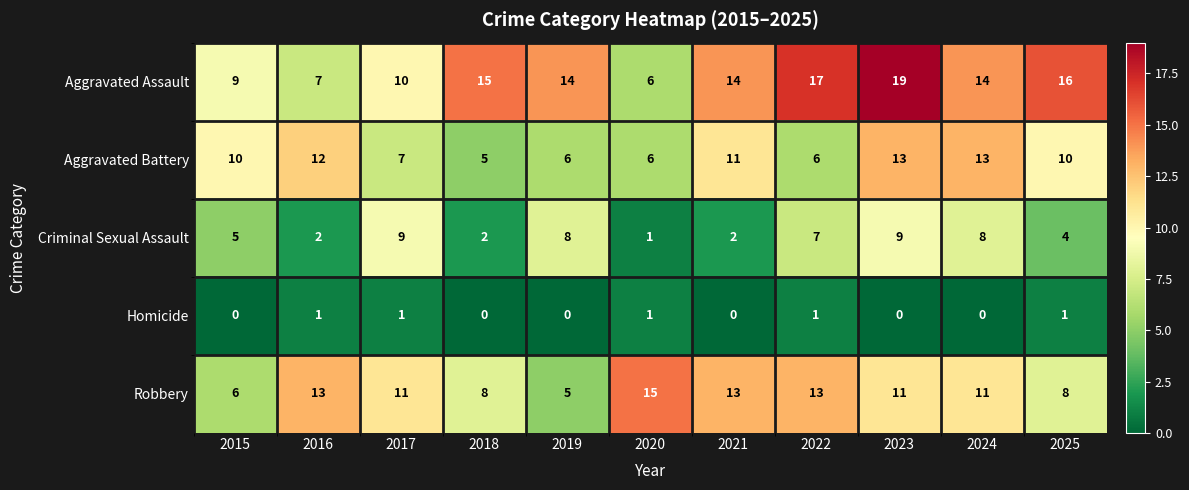

What is the minimum value for Robbery?

5